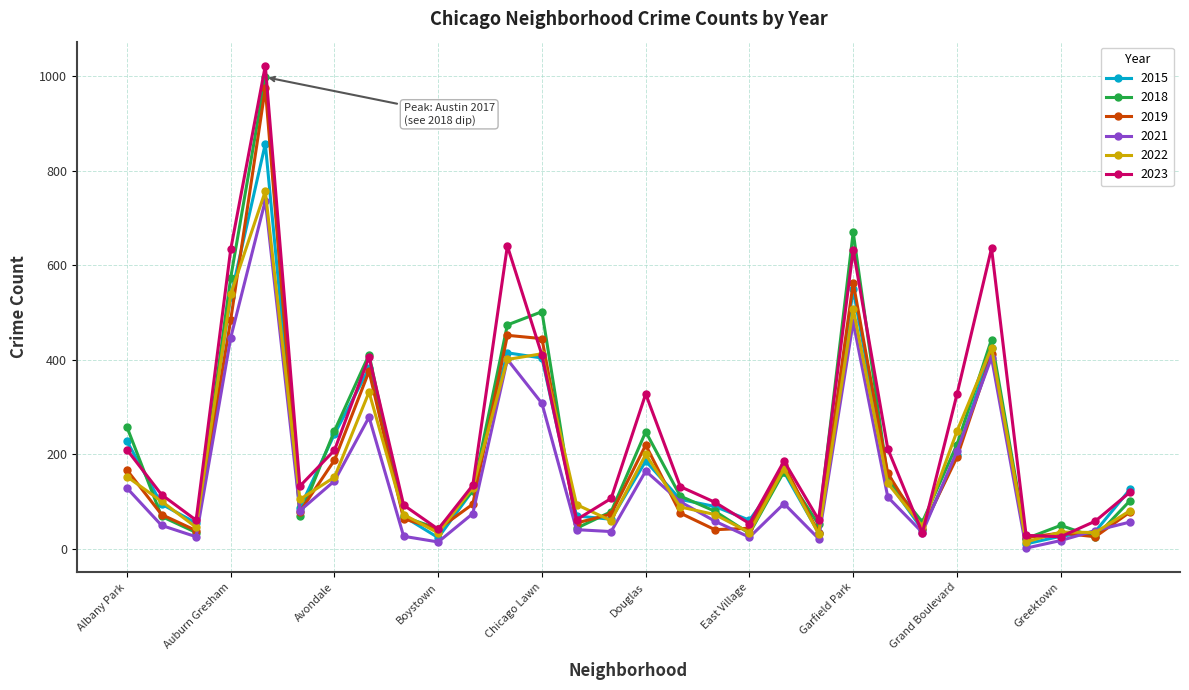

What are all the series names shown in the legend?

2015, 2018, 2019, 2021, 2022, 2023